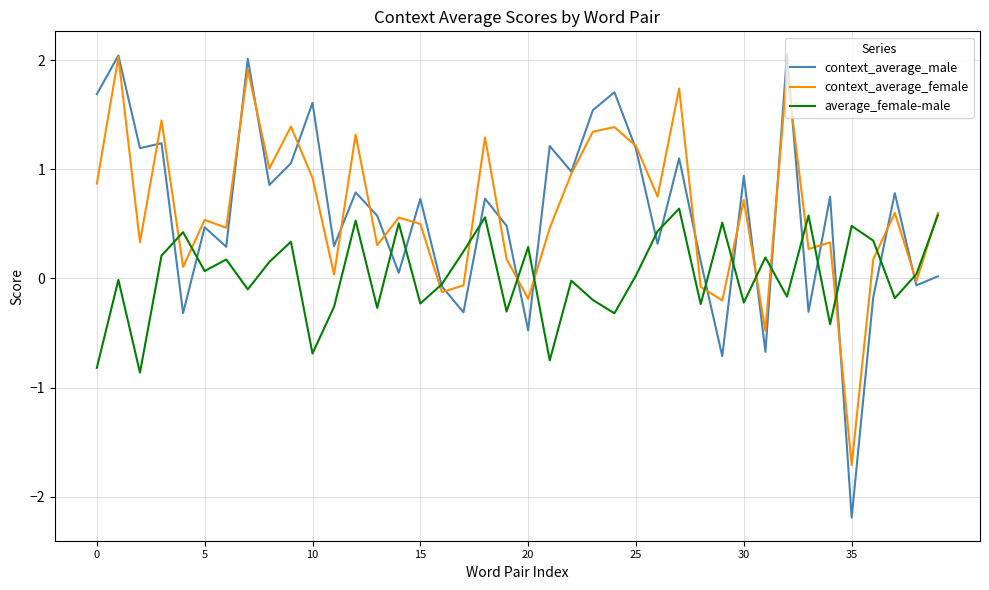

Which series has the largest range (max minus min)?

context_average_male